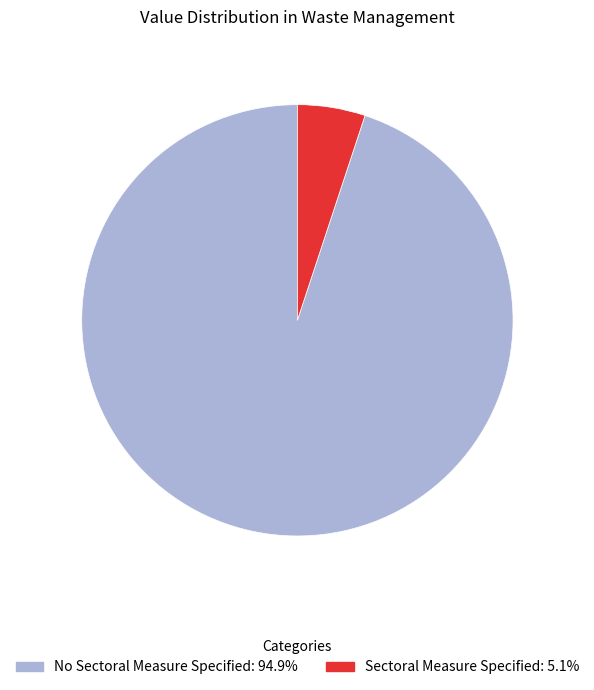

Which has a higher value, No Sectoral Measure Specified or Sectoral Measure Specified?

No Sectoral Measure Specified